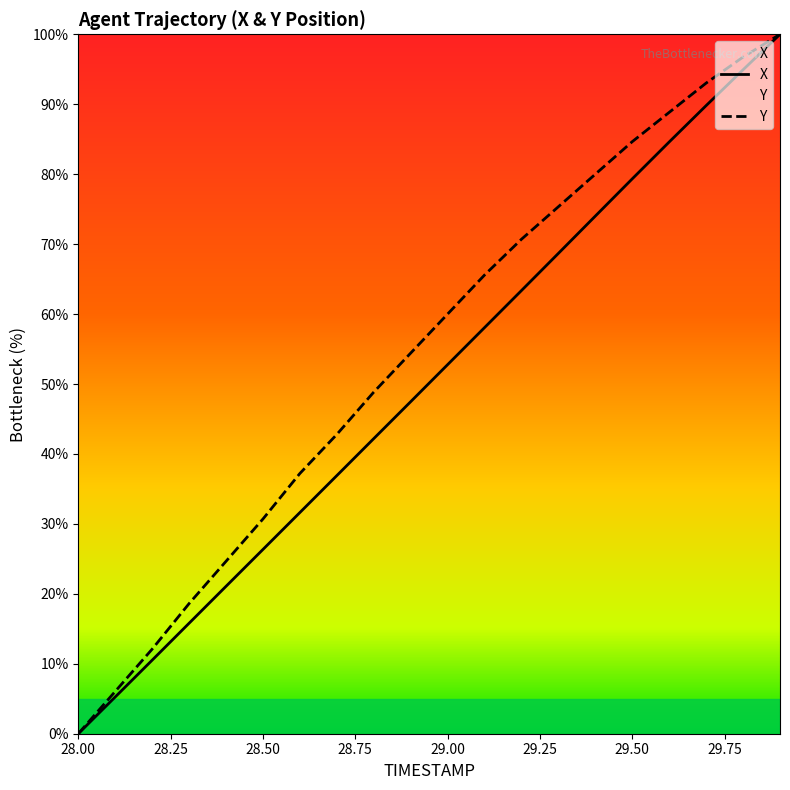

The X series shows 42.2 at 28.8. True or false?

True